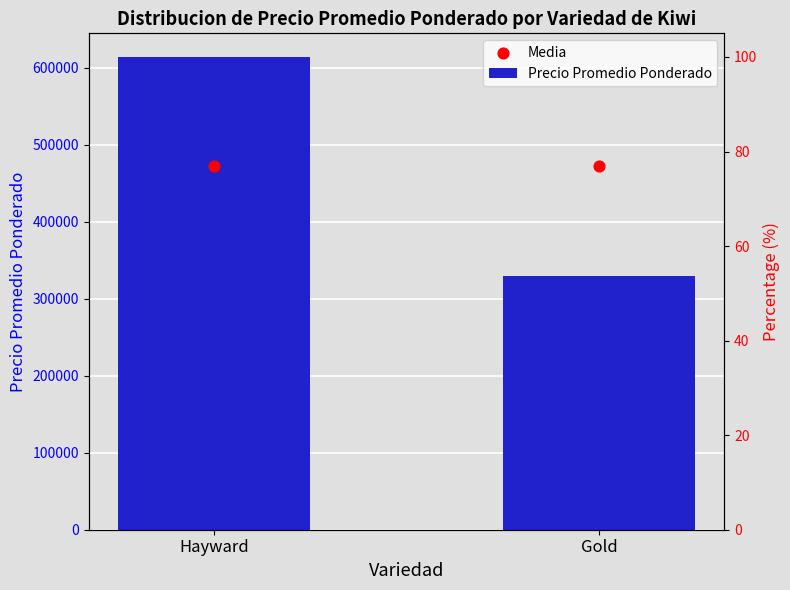

Which series contains the highest Y value?

Precio Promedio Ponderado